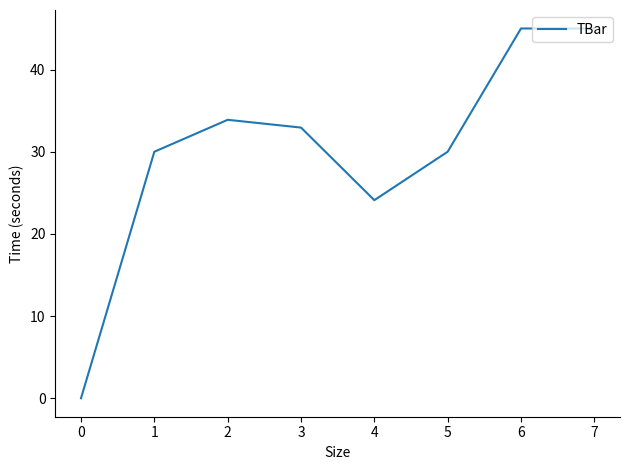

Which category has the lowest value across all series?

0